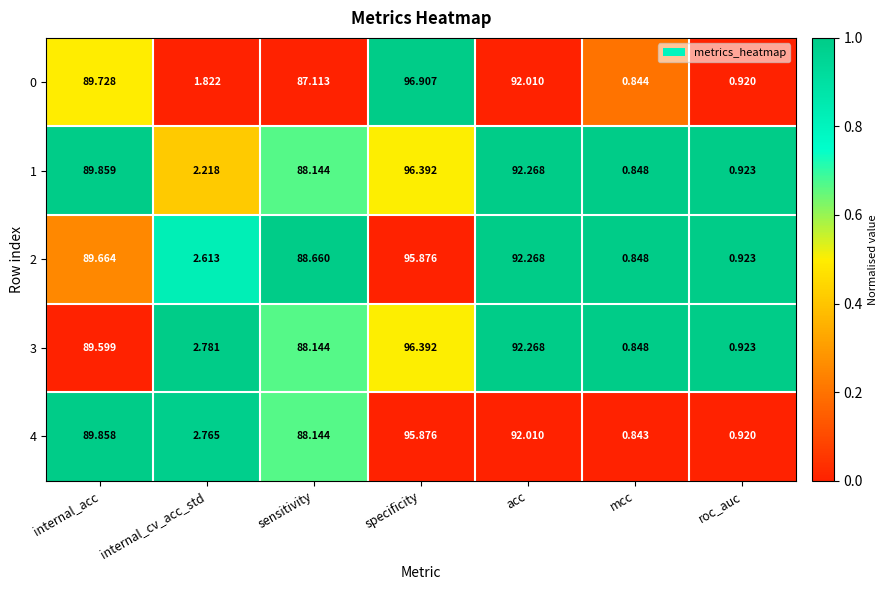

List the labels in order of 4 value, largest first.

specificity, acc, internal_acc, sensitivity, internal_cv_acc_std, roc_auc, mcc